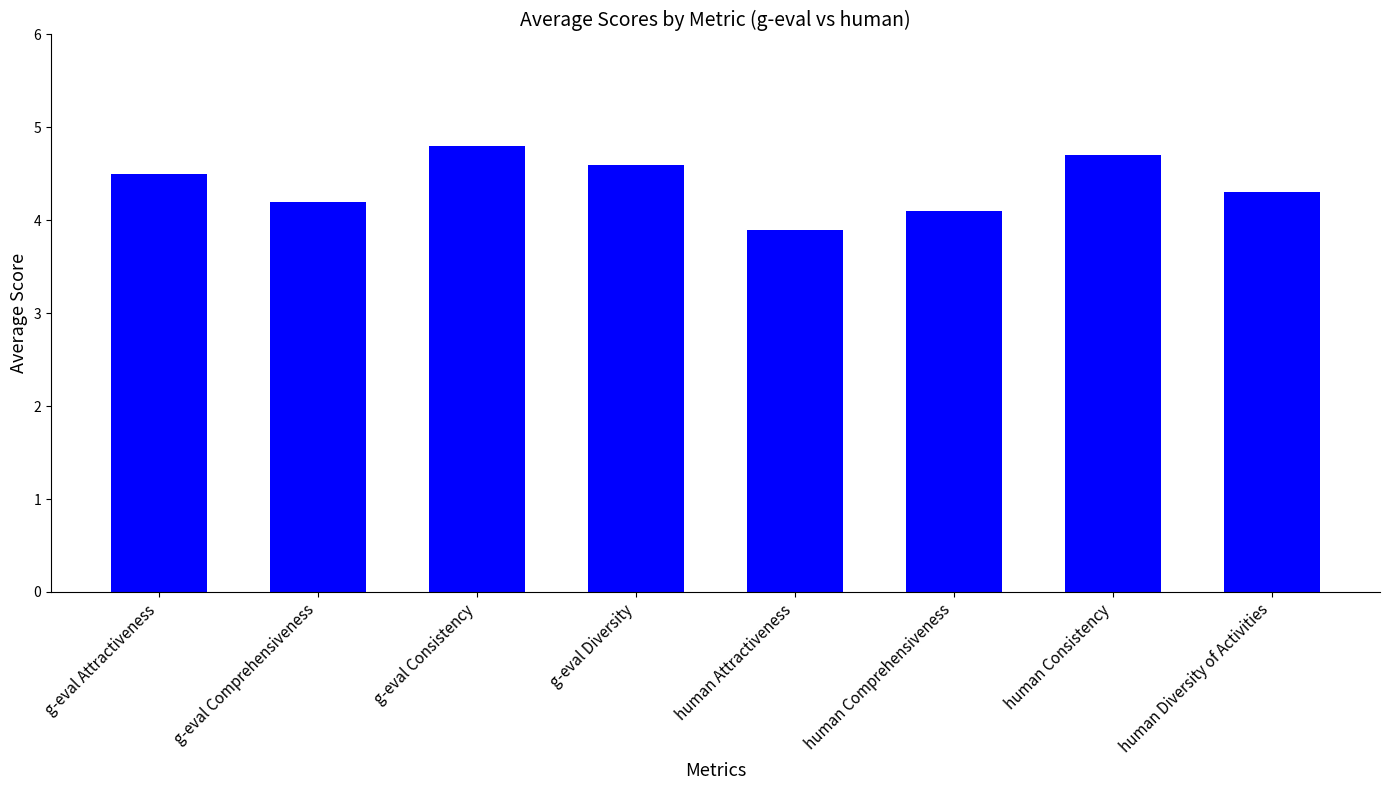

Which has a higher value, human Consistency or g-eval Comprehensiveness?

human Consistency